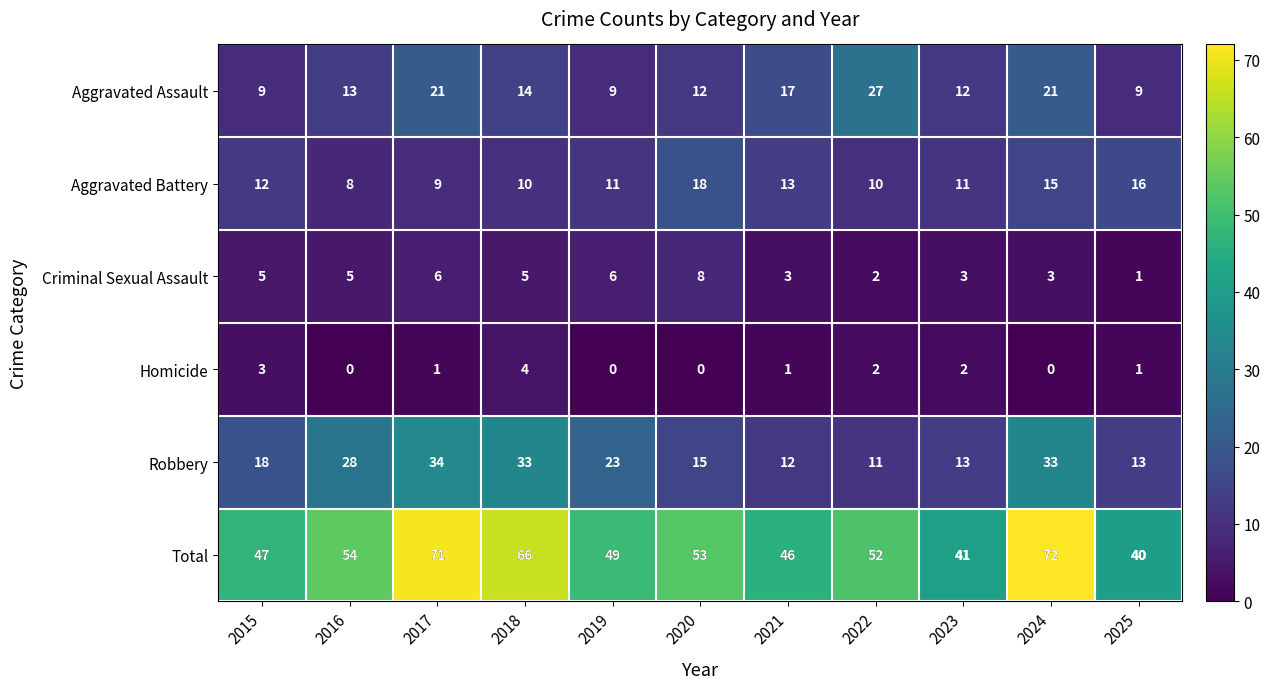

What is the sum of the Total values at 2020 and 2025?

93